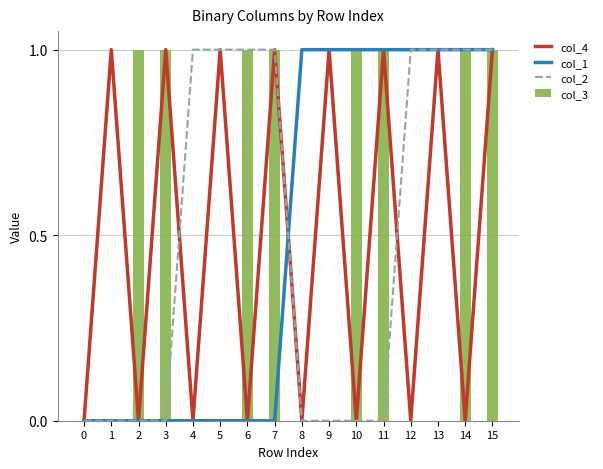

How many values in the col_1 series are below 1?

8